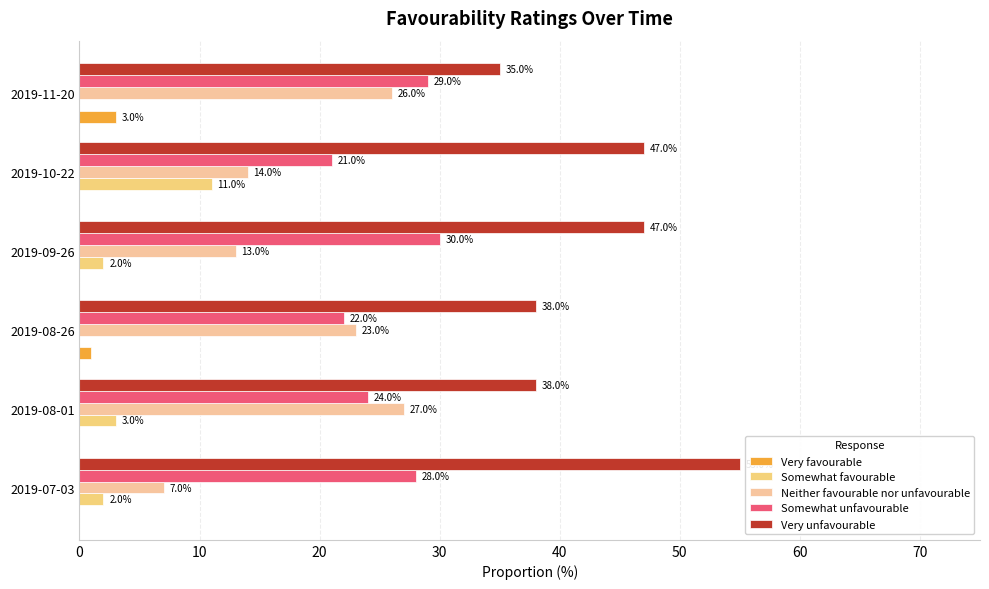

What are all the series names shown in the legend?

Very favourable, Somewhat favourable, Neither favourable nor unfavourable, Somewhat unfavourable, Very unfavourable